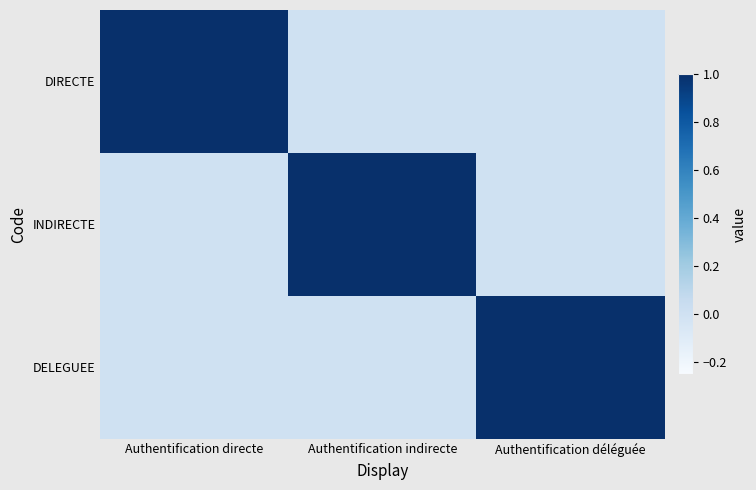

Reading left to right, extract all data points from this chart.

DIRECTE: Authentification directe=1	Authentification indirecte=0	Authentification déléguée=0
INDIRECTE: Authentification directe=0	Authentification indirecte=1	Authentification déléguée=0
DELEGUEE: Authentification directe=0	Authentification indirecte=0	Authentification déléguée=1